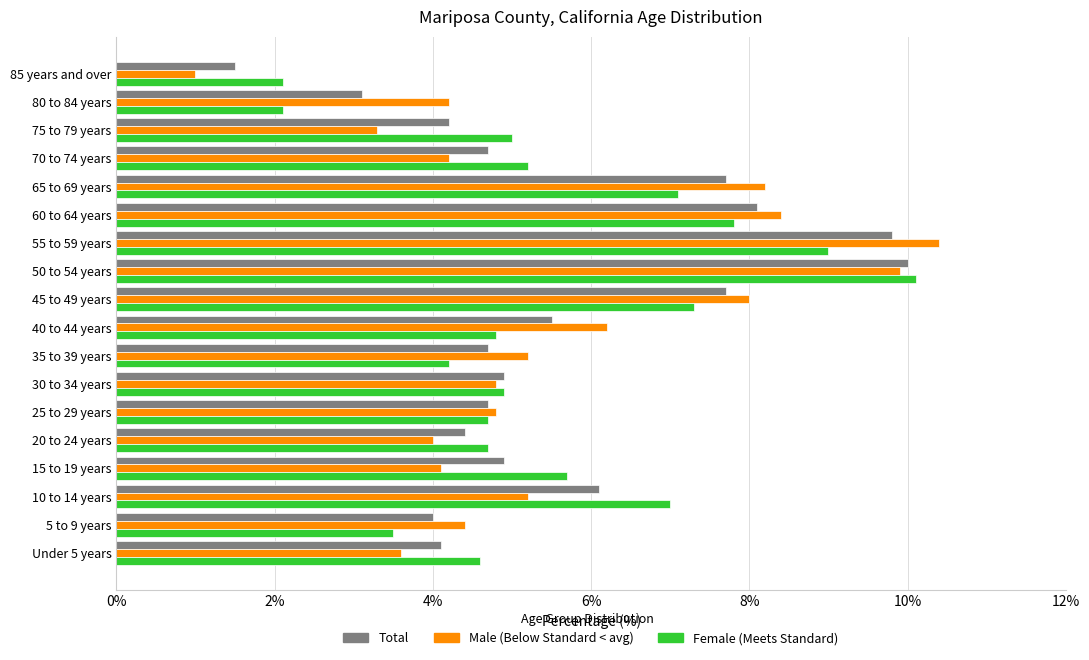

What is the spread (max minus min) of values at 15 to 19 years?

1.6